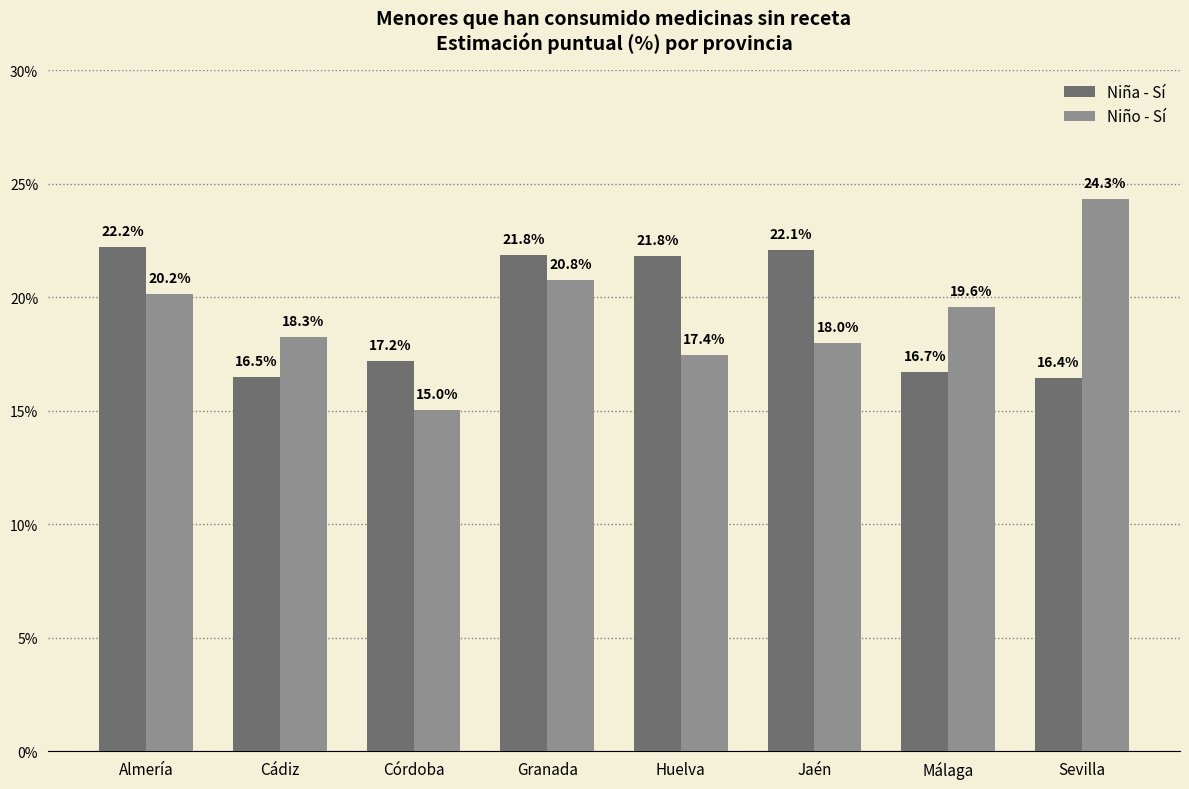

Are the bars grouped side by side (vs. stacked)?

Yes